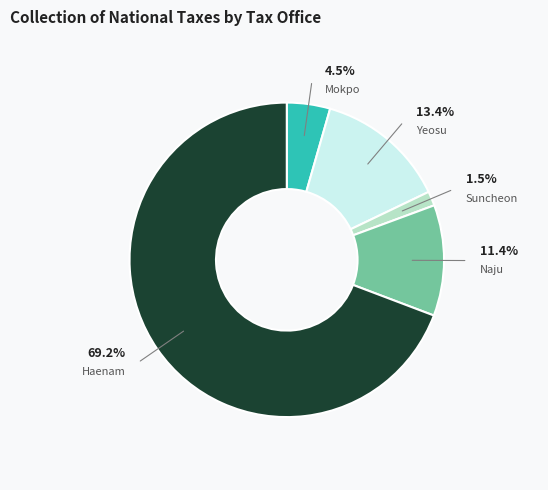

Is there a majority slice in this chart?

Yes